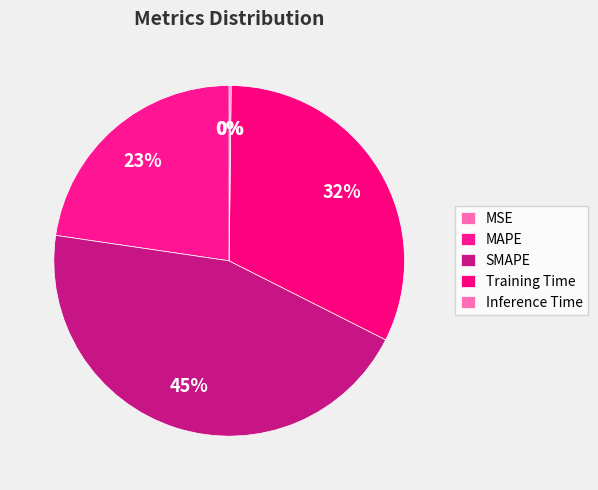

Is it true that SMAPE is 37% of the pie?

False